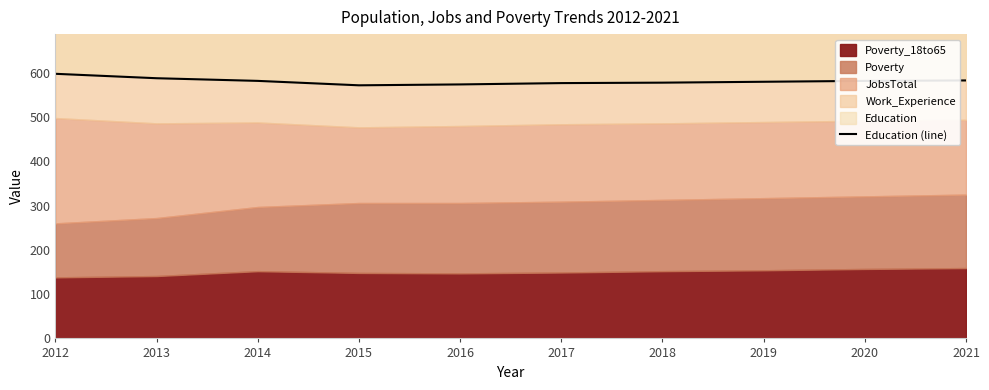

Reading left to right, list all the values displayed in this chart.

2012=598	2013=588	2014=582	2015=572	2016=574	2017=577	2018=578	2019=580	2020=582	2021=583